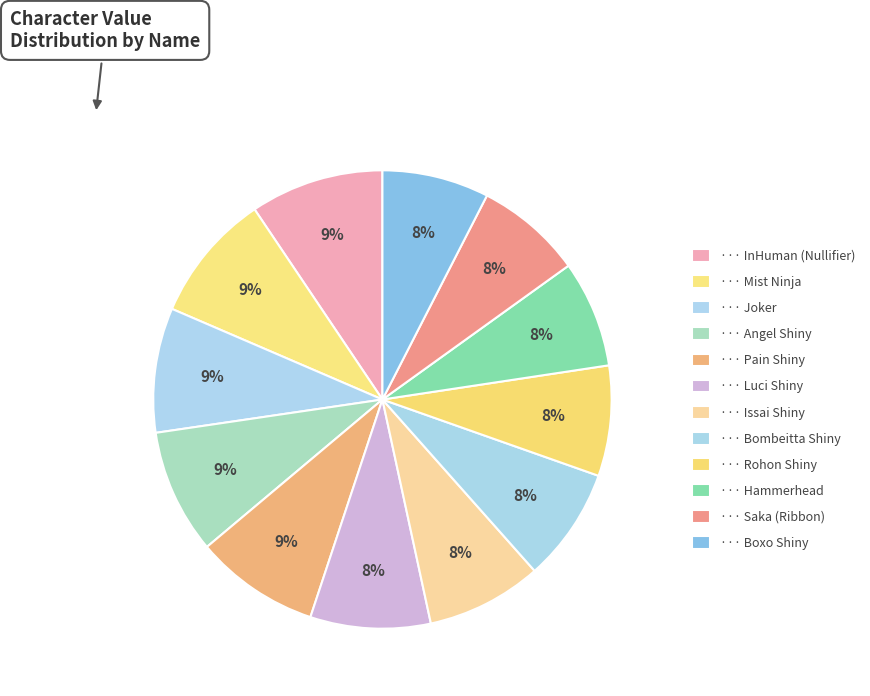

How many slices are in this pie chart?

12